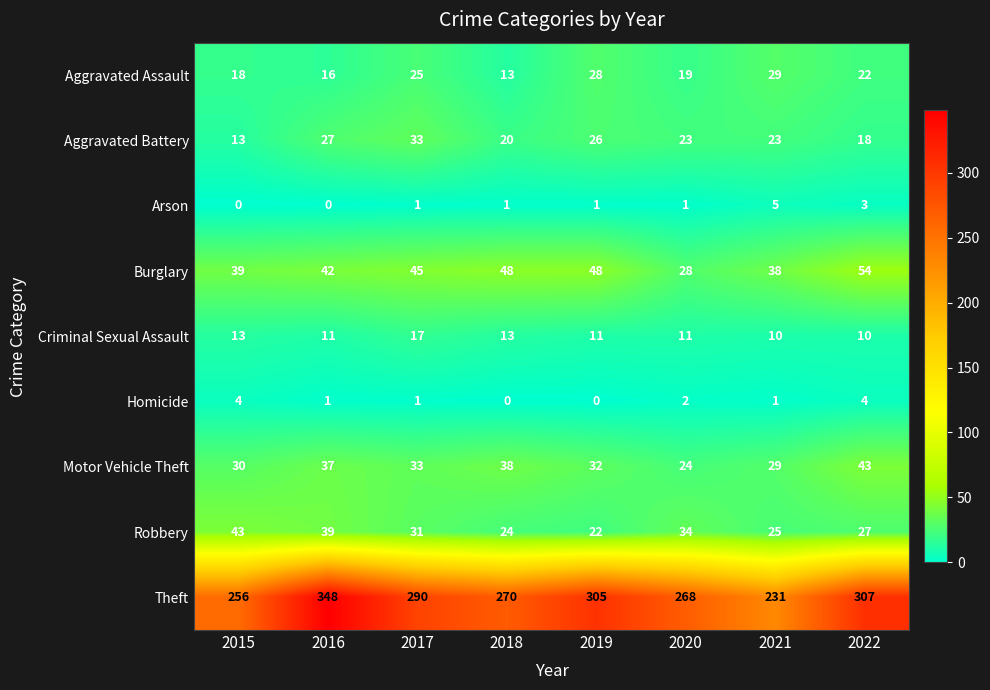

What is the maximum value shown in the chart?

348